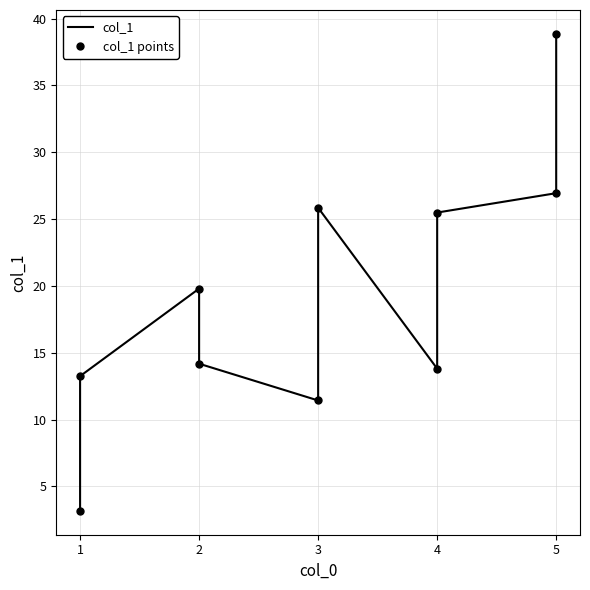

Is it true that col_1 equals 44.9 at 5?

False